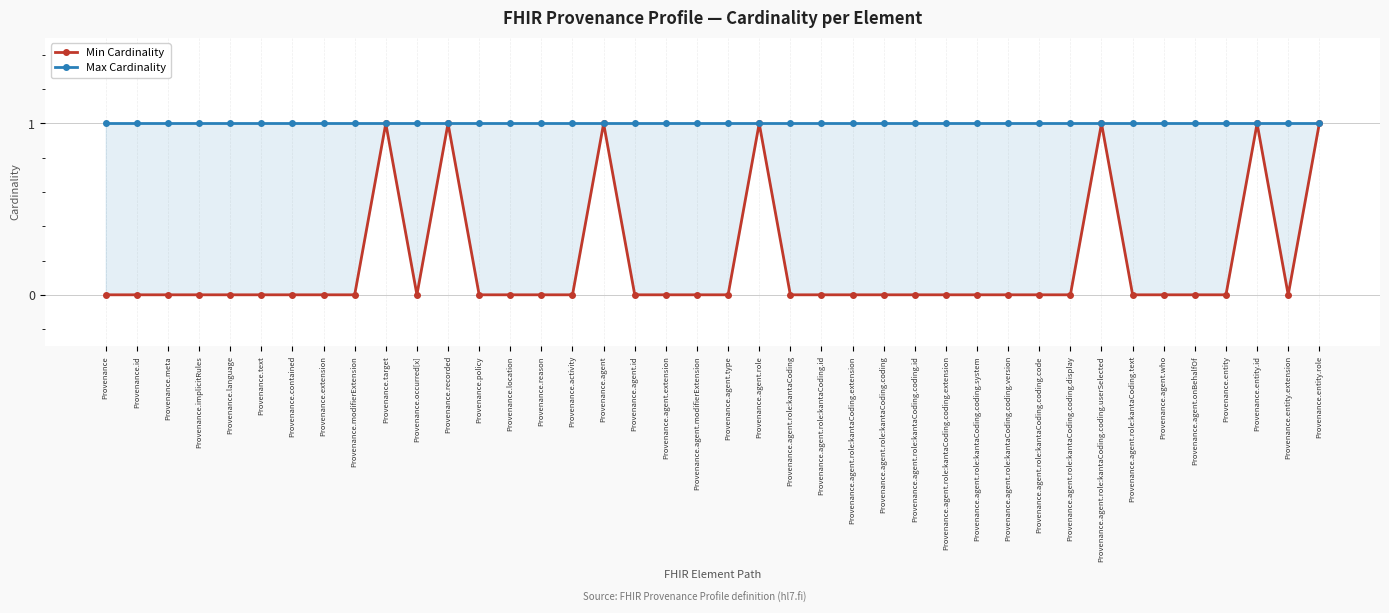

True or false: Min Cardinality and Max Cardinality cross at least once.

False